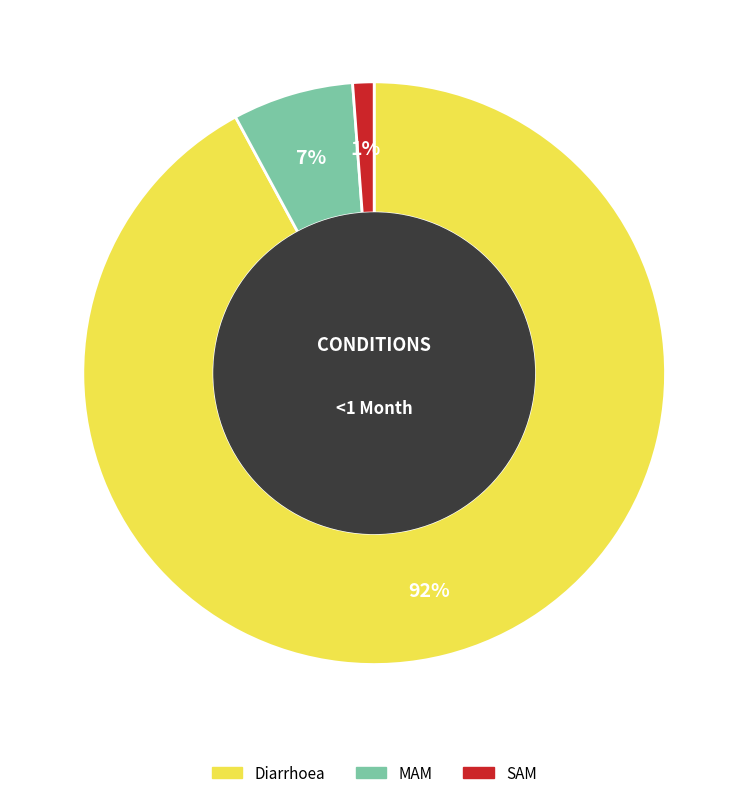

To the nearest percent, what portion does MAM represent?

7%